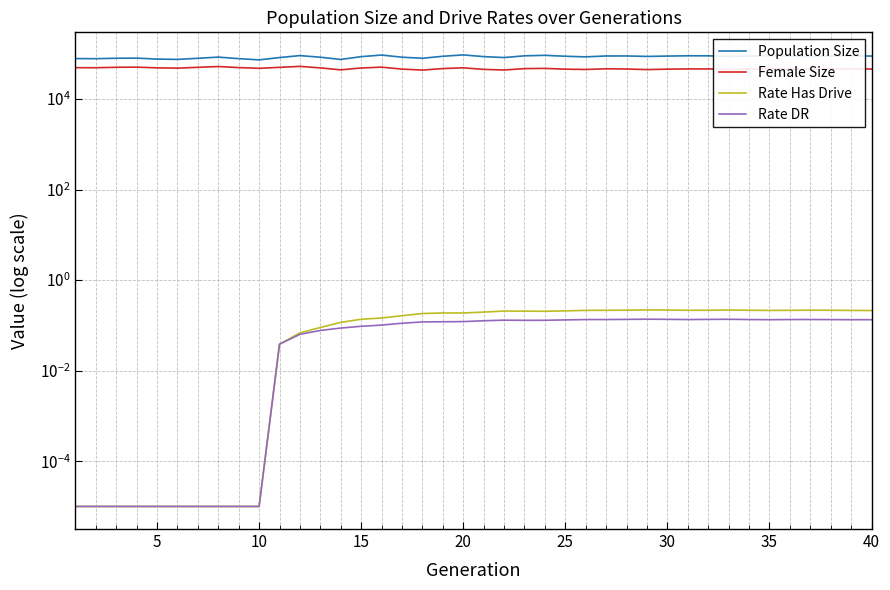

What is the difference between the maximum and second lowest values in the Female Size series?

8872.0